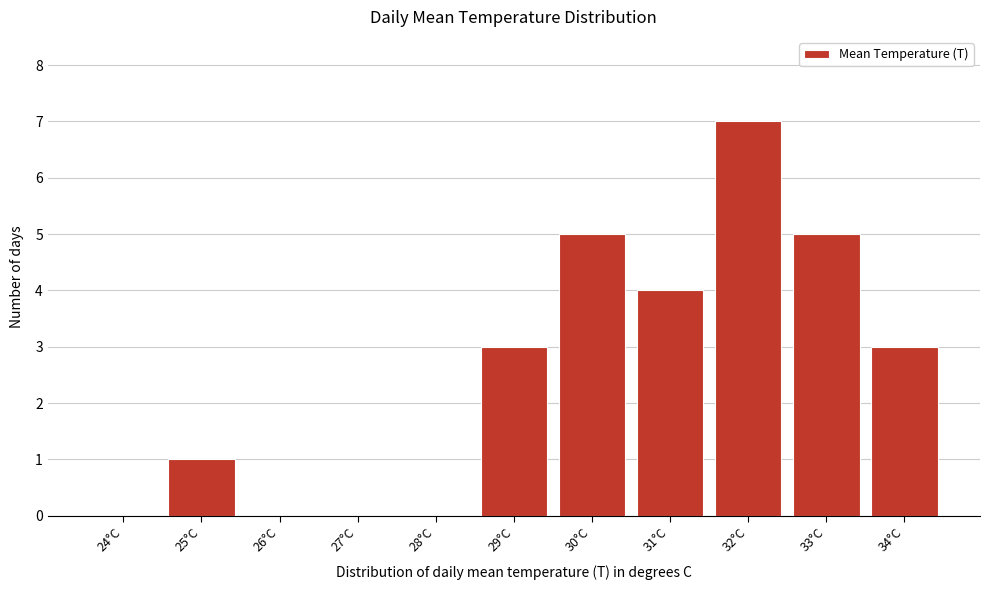

Reading left to right, list all the values displayed in this chart.

24°C=0	25°C=1	26°C=0	27°C=0	28°C=0	29°C=3	30°C=5	31°C=4	32°C=7	33°C=5	34°C=3